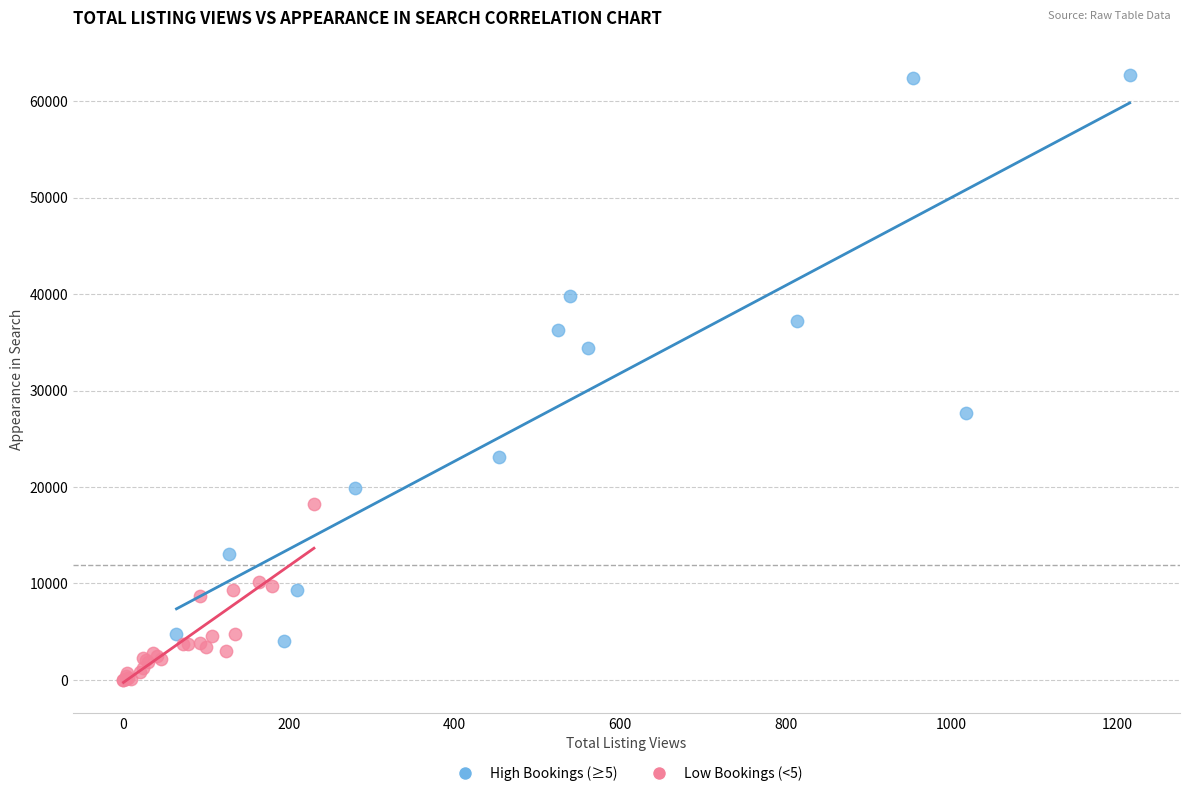

Which series reaches the maximum Y coordinate?

High Bookings (≥5)